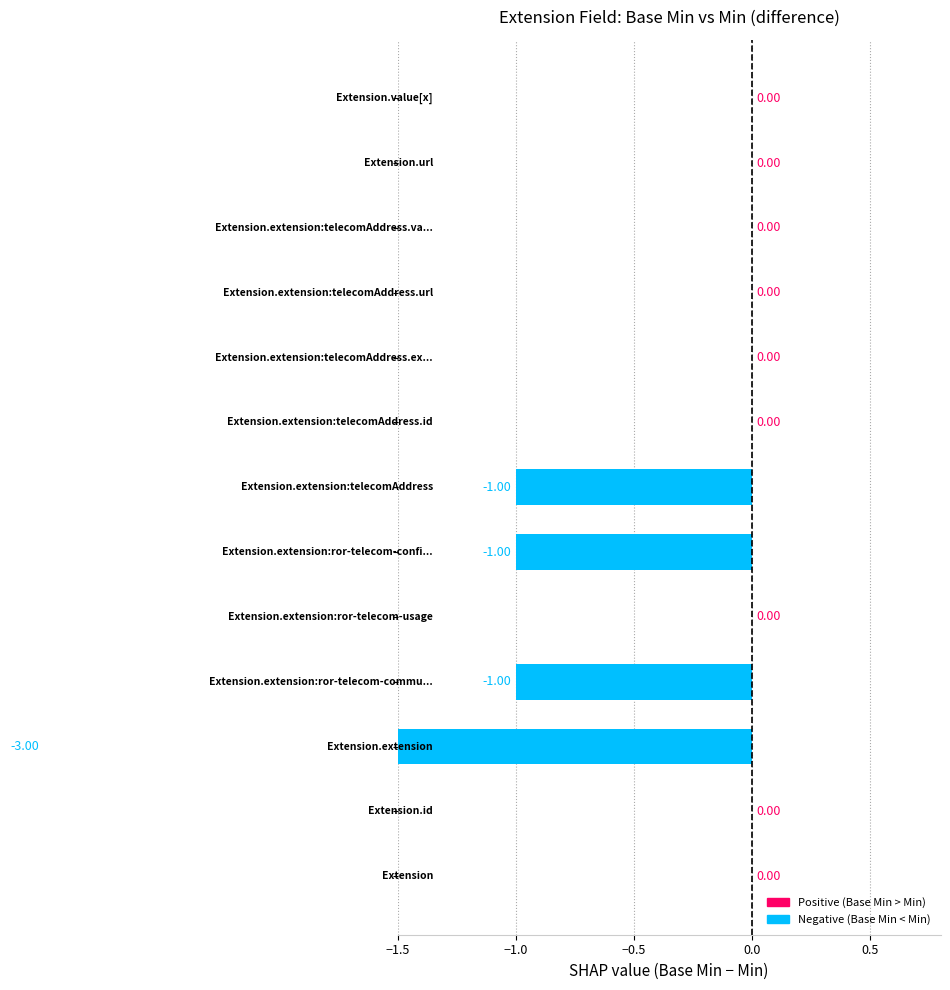

How many values are below 0?

4